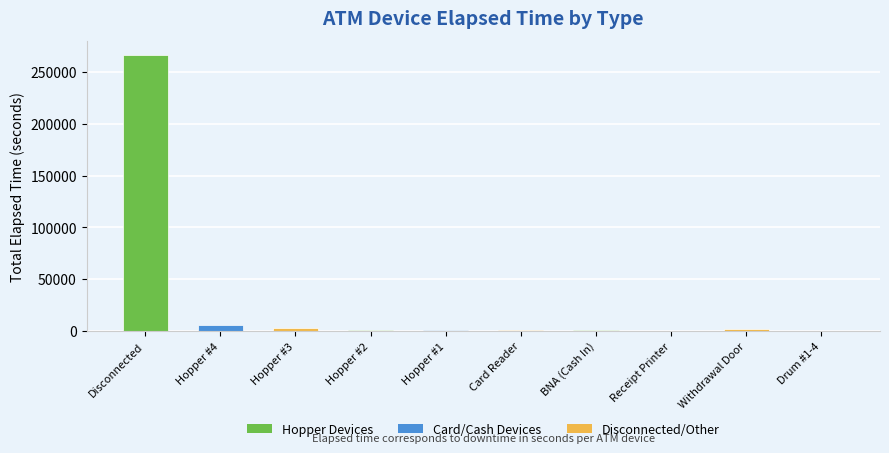

What is the sum of all values?

280035